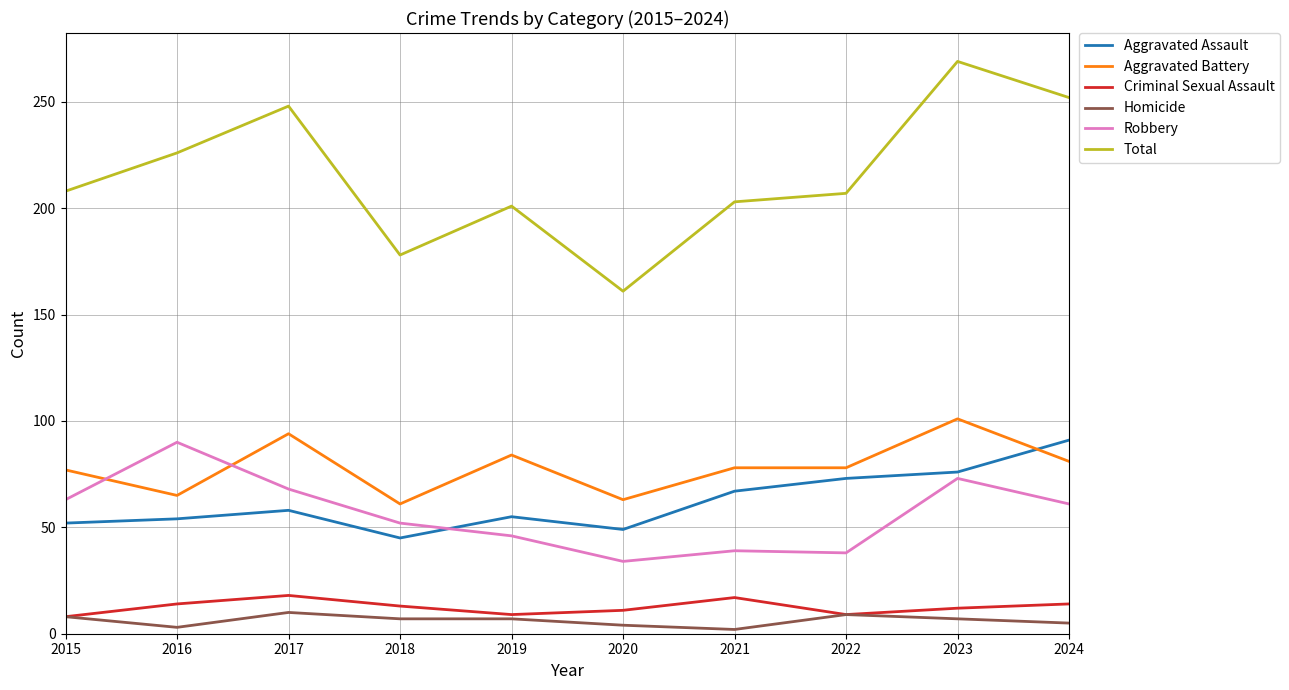

What is the greatest value displayed?

269